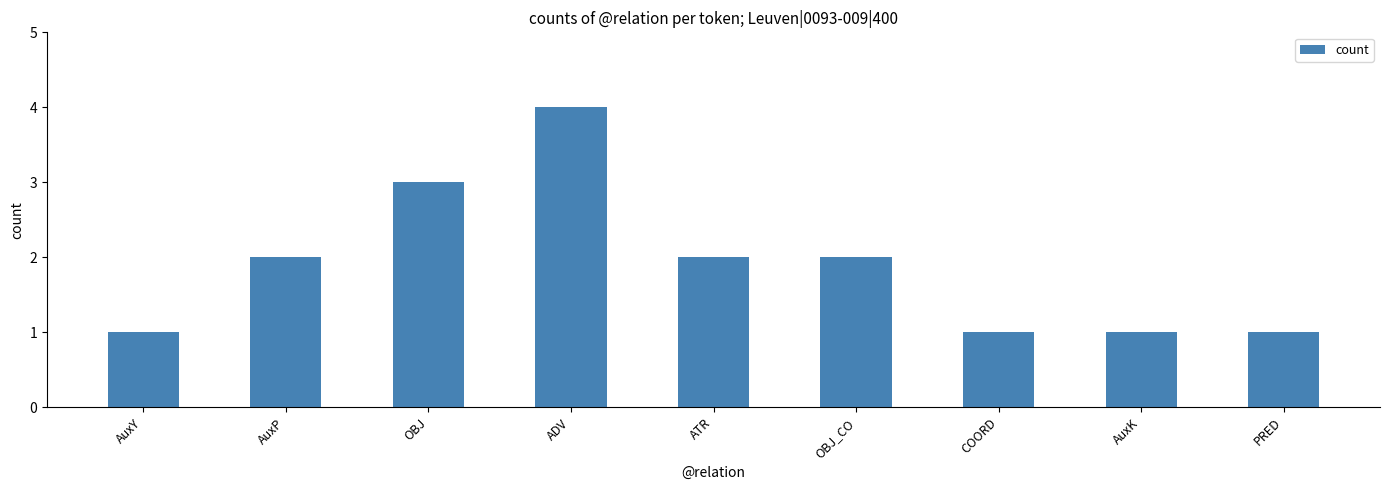

What is the label of the 6th bar from the right?

ADV